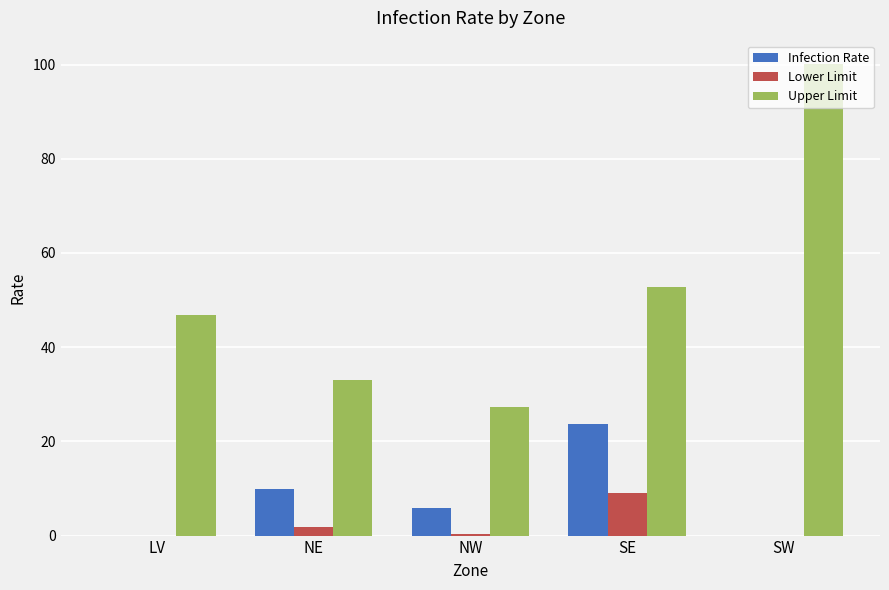

What is the maximum value for Upper Limit?

100.1